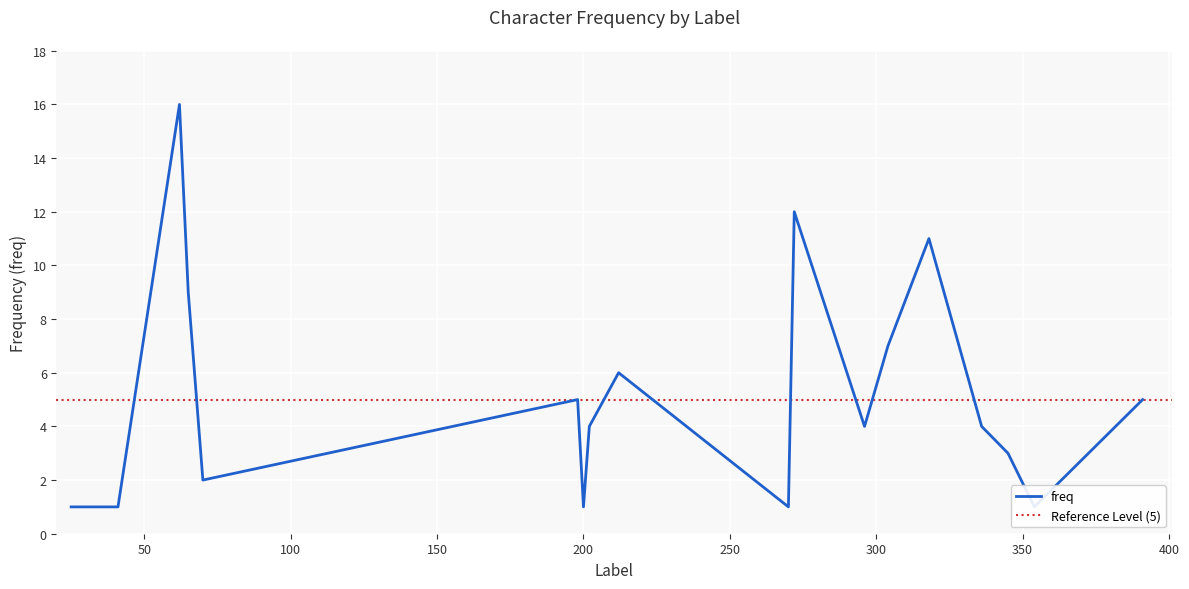

Is it true that the value at 391 is 3?

False